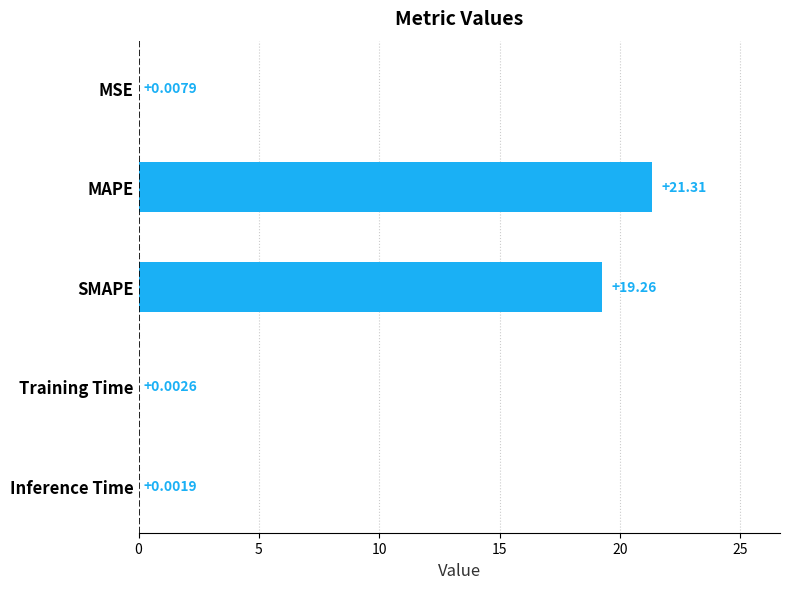

How many distinct data groups are displayed?

1